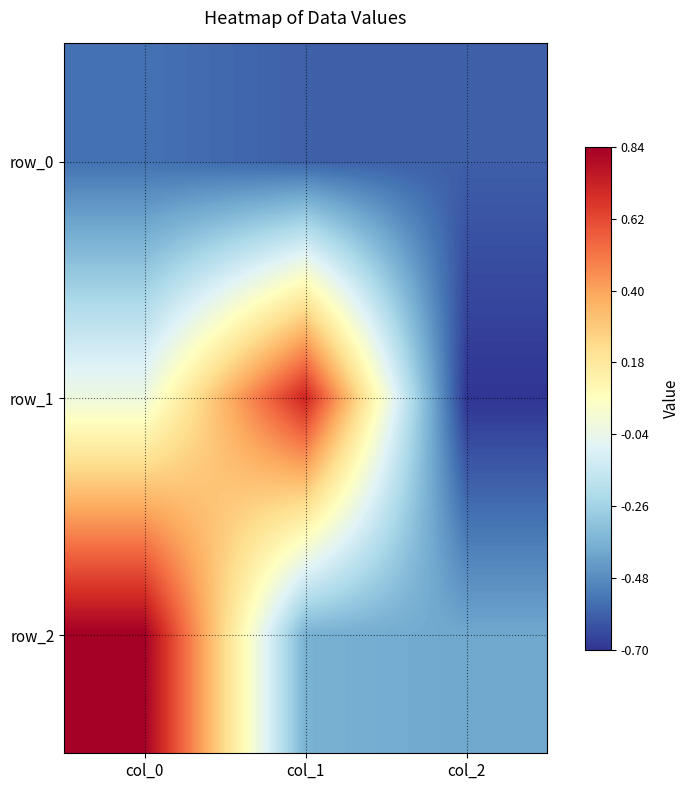

What is the sum of all row_2 values?

0.1